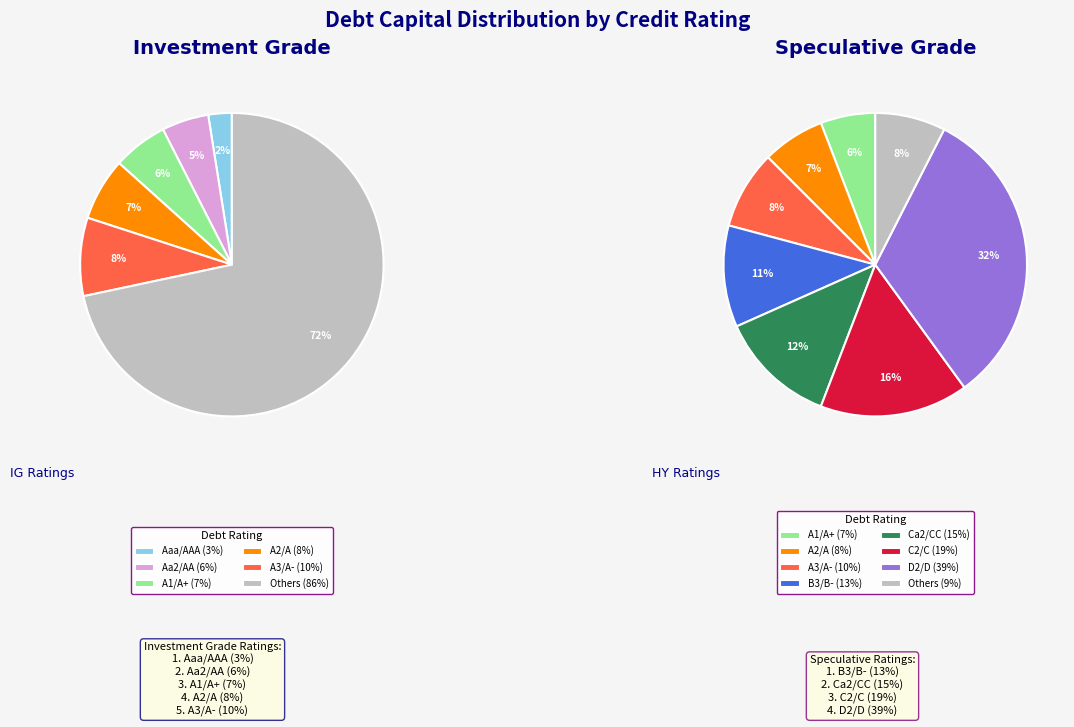

Combined, what portion of the pie is A1/A+ and B3/B-?

16.7%